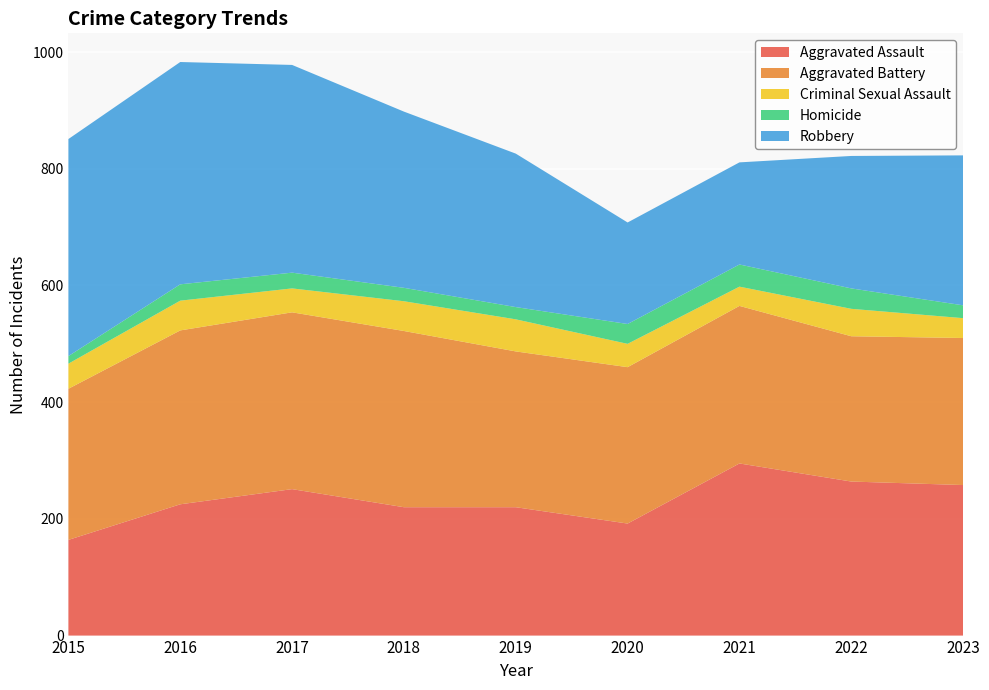

Reading left to right, transcribe all the data shown in this chart.

Aggravated Assault: 164	225	251	220	220	192	295	264	258
Aggravated Battery: 259	298	303	302	267	268	270	249	252
Criminal Sexual Assault: 43	51	41	51	55	40	33	47	34
Homicide: 13	28	27	23	21	34	38	35	22
Robbery: 372	381	356	302	263	174	175	227	257